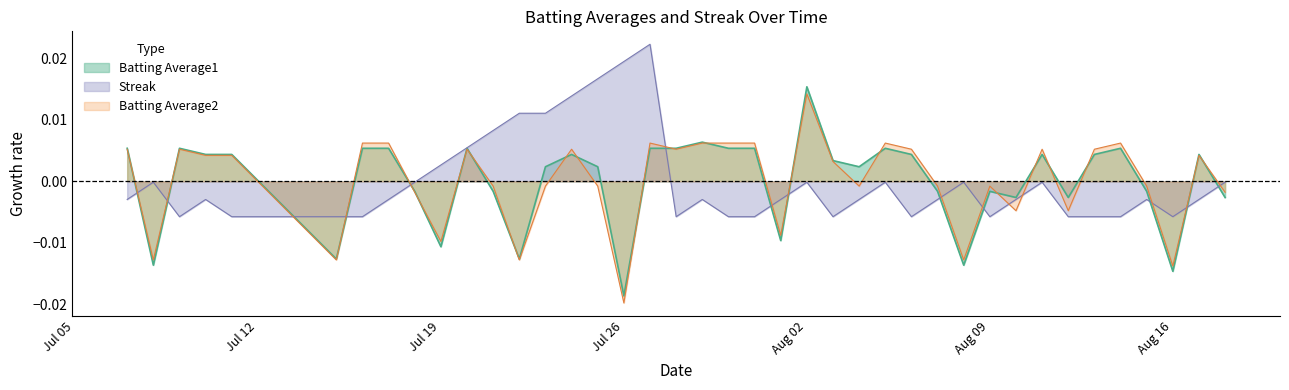

Is it true that Streak equals -0.0 at 2010-08-13?

True